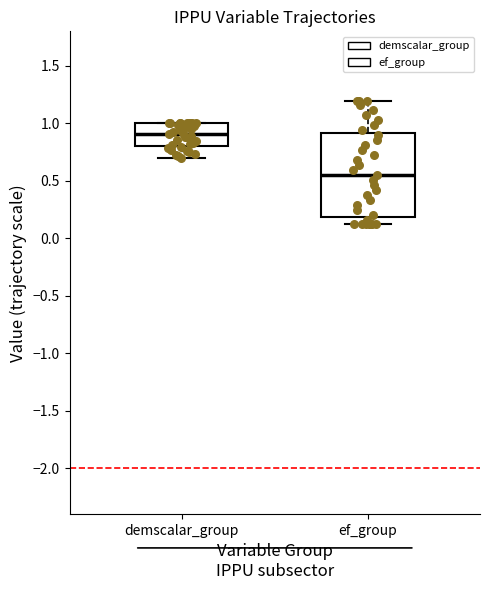

Where does the lower whisker of the box for ef_group end on the y-axis? The values are not printed on the chart, so give them approximately, as read against the axis.

0.10